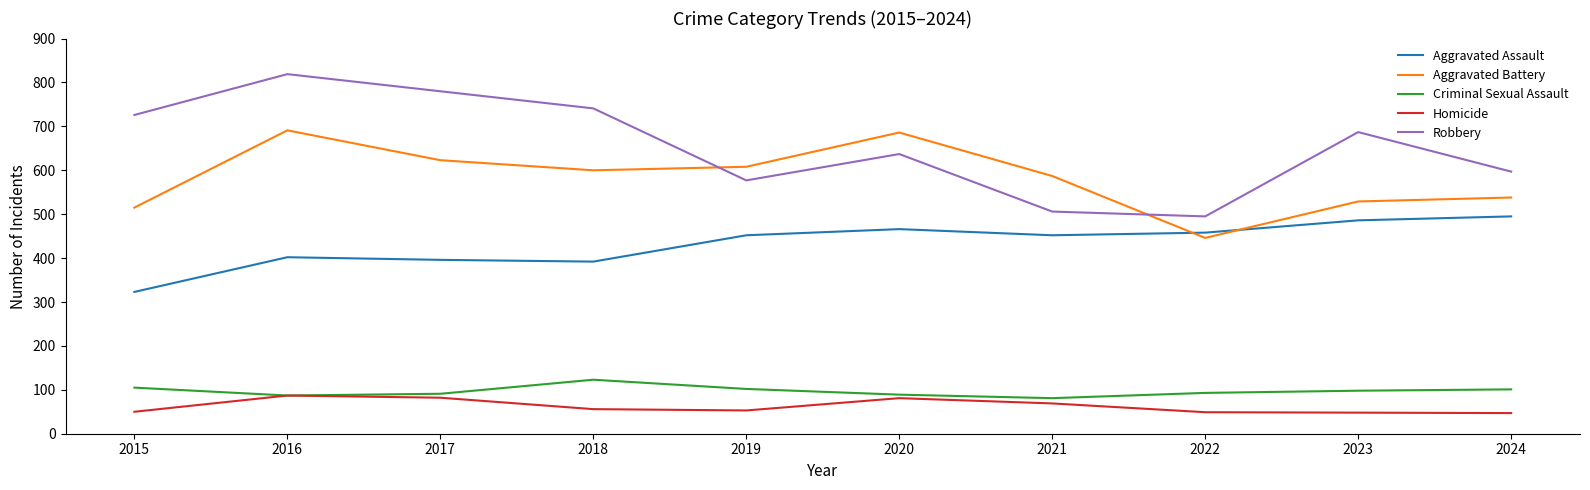

Is it true that Aggravated Battery equals 600 at 2018?

True